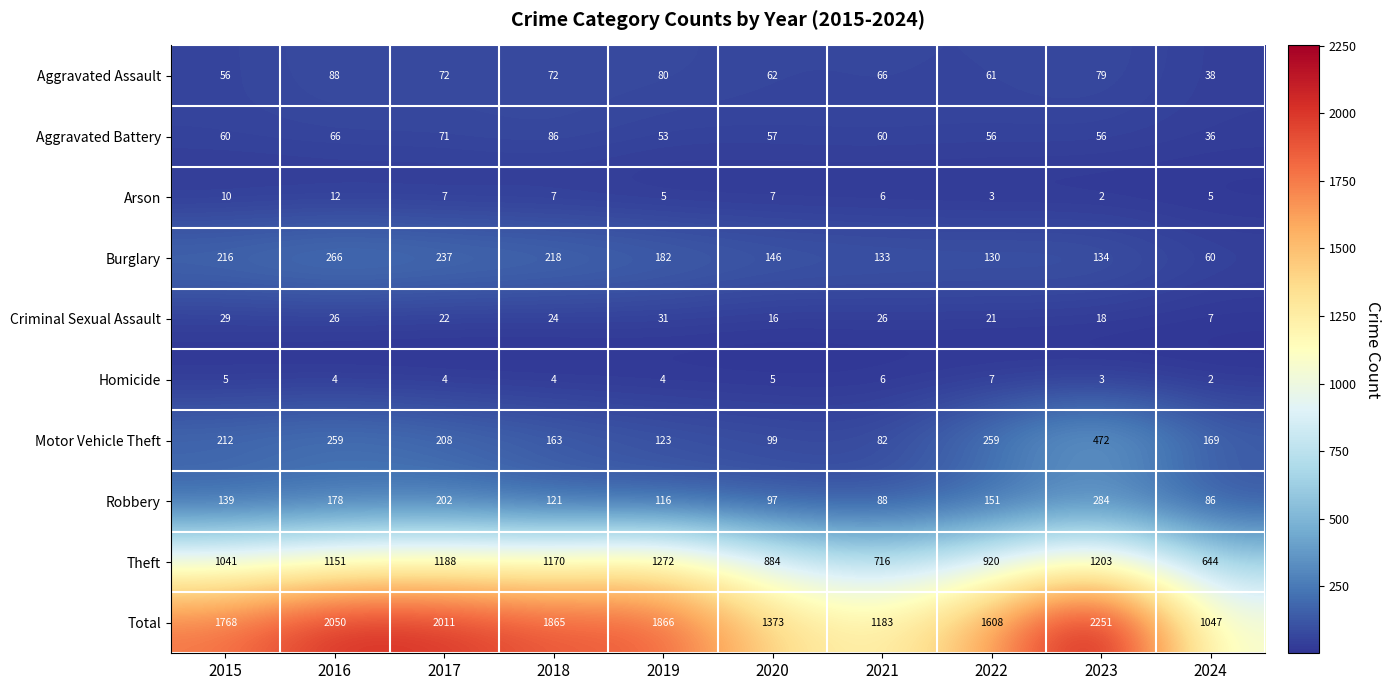

Count the number of data series in this chart.

10